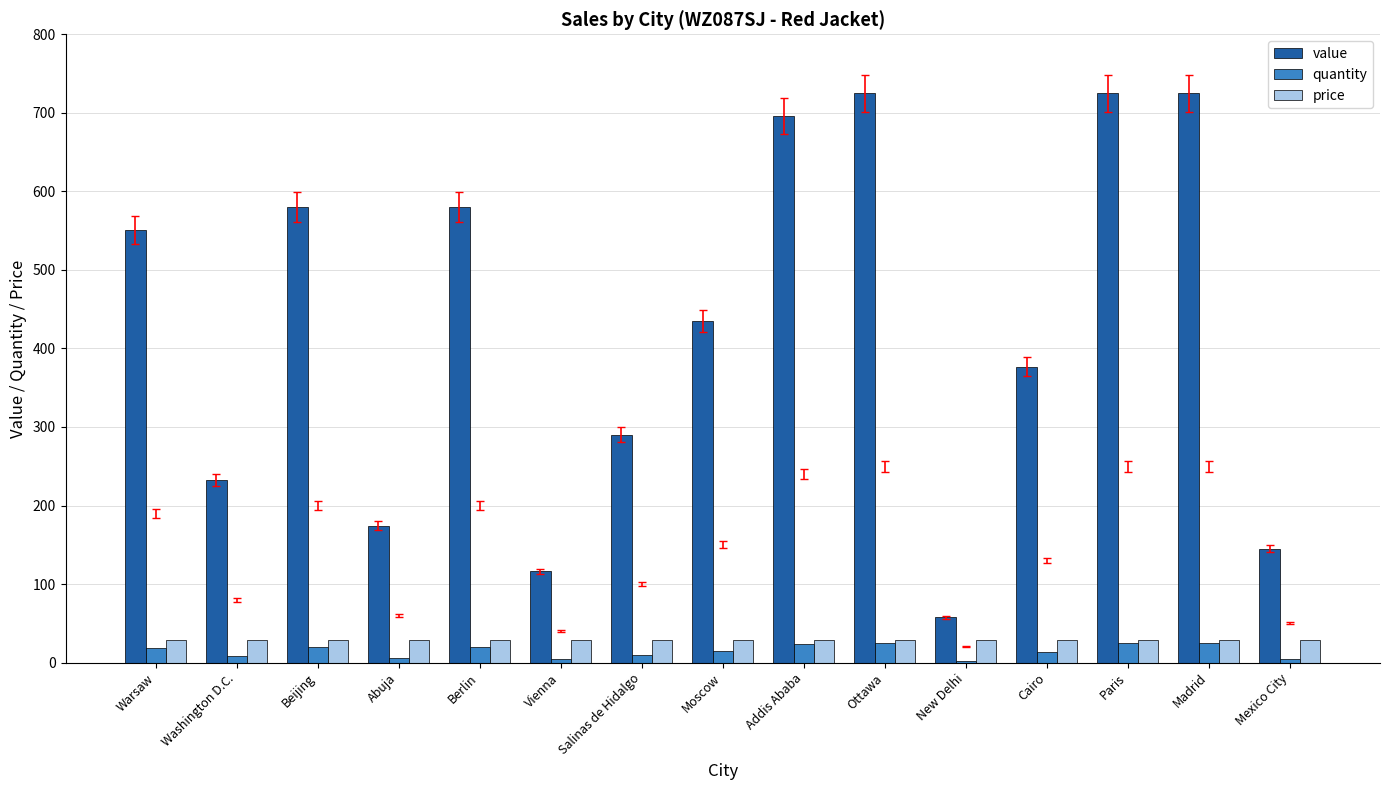

True or false: quantity has a value of 25 at Madrid.

True